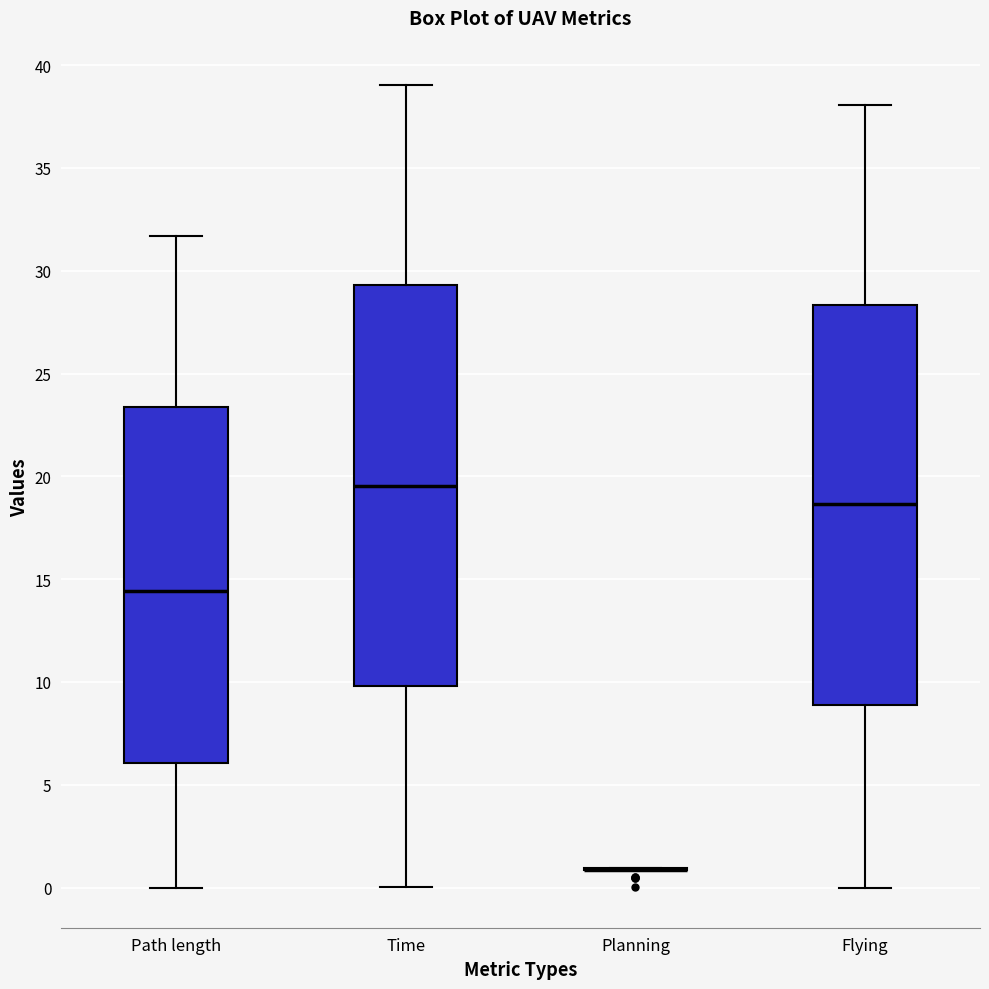

Reading left to right, read every box against the y-axis: the position of its median line, the range the box covers, and the ends of its whiskers. The values are not printed on the chart, so give them approximately, as read against the axis.

Path length: median 14.5, box 6.0 to 23.5, whiskers 0.0 to 31.5
Time: median 19.5, box 10.0 to 29.5, whiskers 0.0 to 39.0
Planning: box collapsed to a line at 1.0, whiskers 1.0 to 1.0
Flying: median 18.5, box 9.0 to 28.5, whiskers 0.0 to 38.0